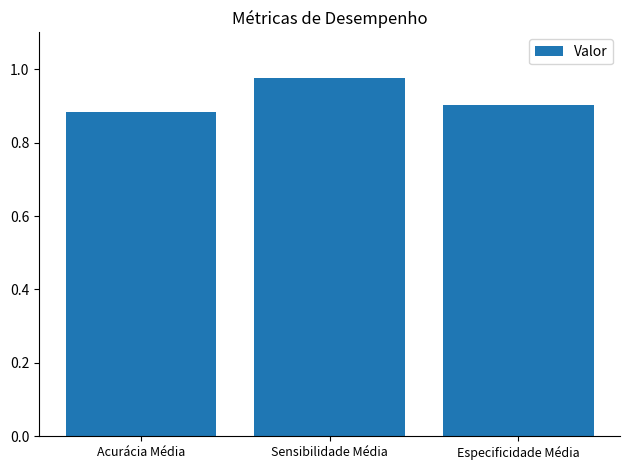

List the labels in order of value, smallest first.

Acurácia Média, Especificidade Média, Sensibilidade Média